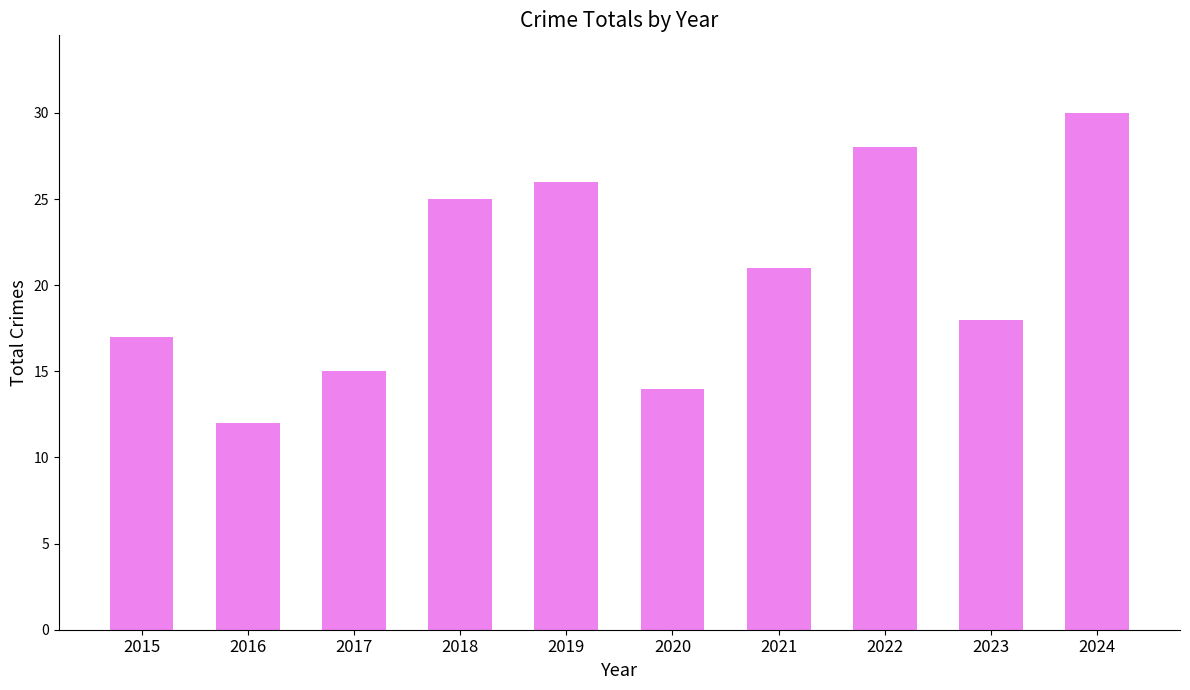

At which category does the chart reach its peak across all series?

2024